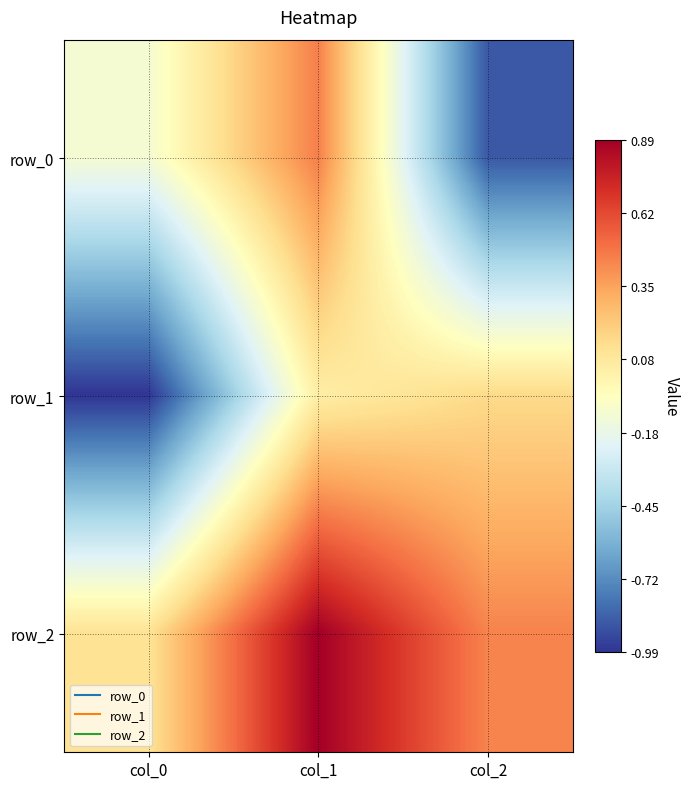

What is the difference between the row_0 values at col_2 and col_0?

0.8